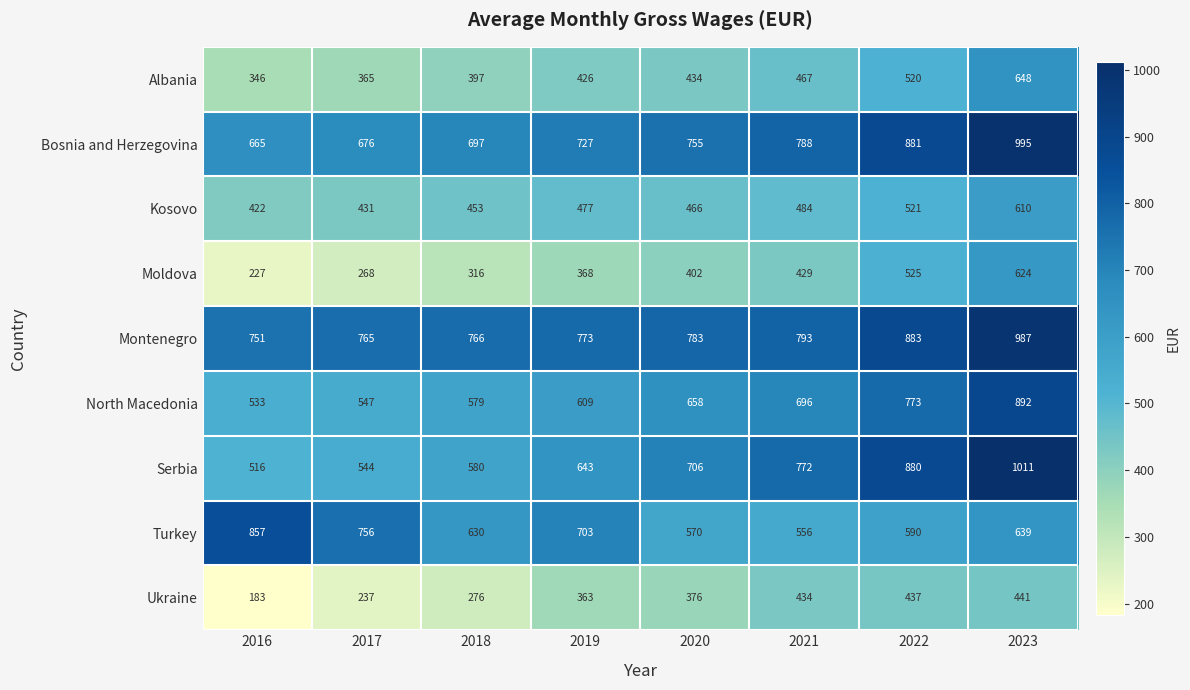

What is the maximum value shown in the chart?

1011